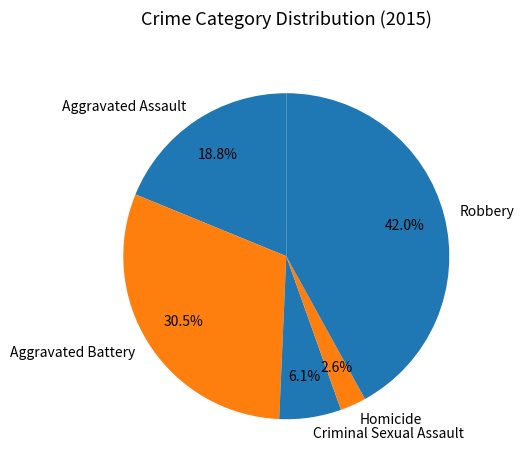

How much of the chart is everything except Aggravated Assault?

81.2%